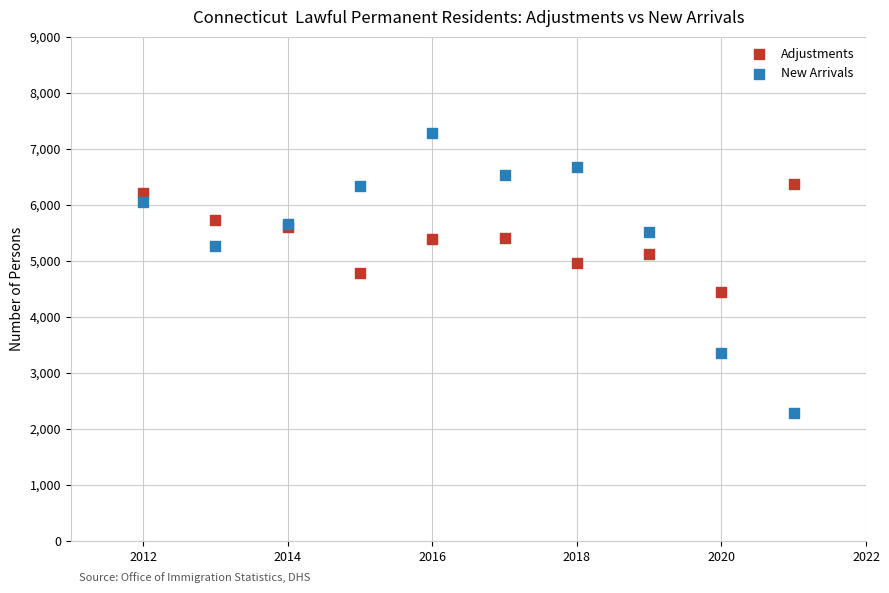

Which series contains the highest Y value?

New Arrivals